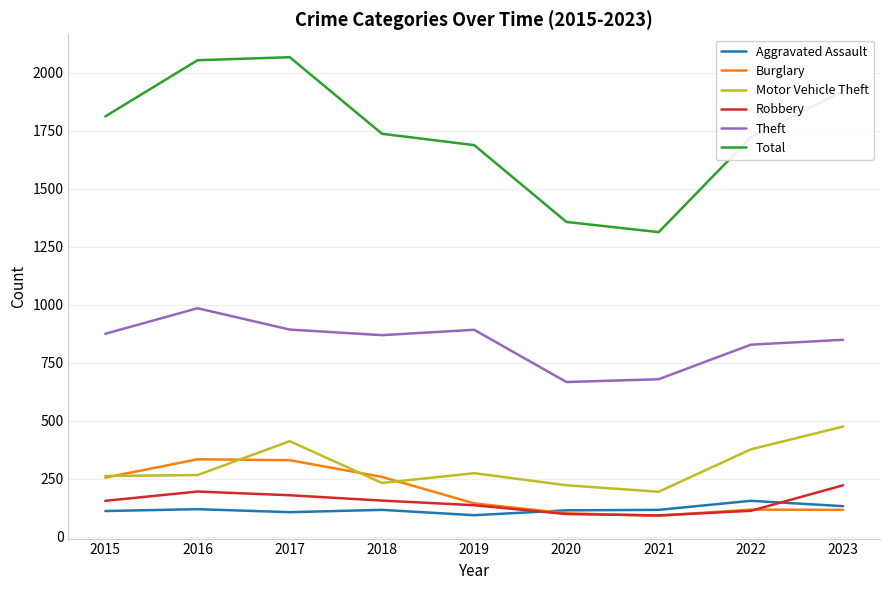

The value of Burglary at 2022 is 116. True or false?

True